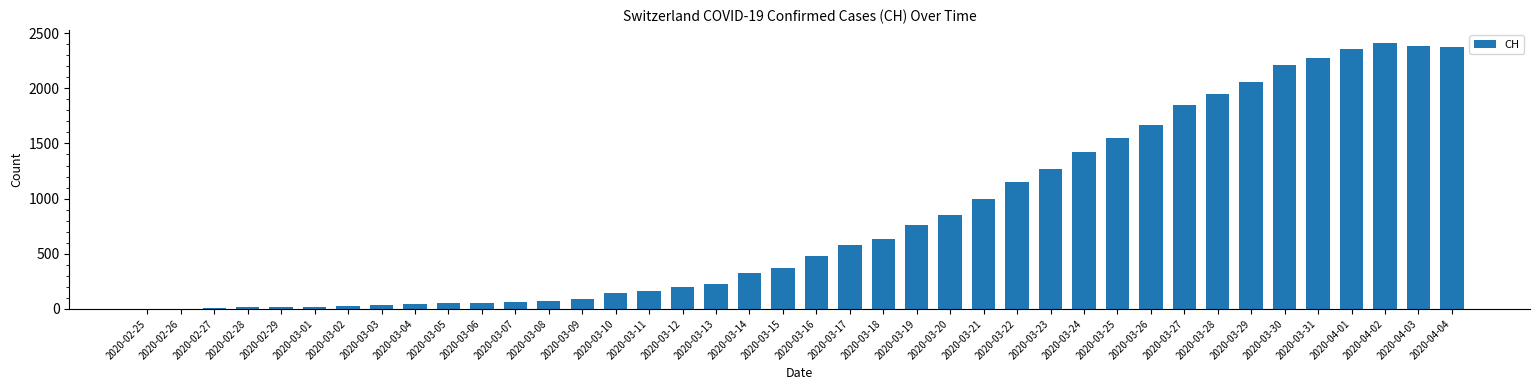

How many categories are shown in the chart?

40